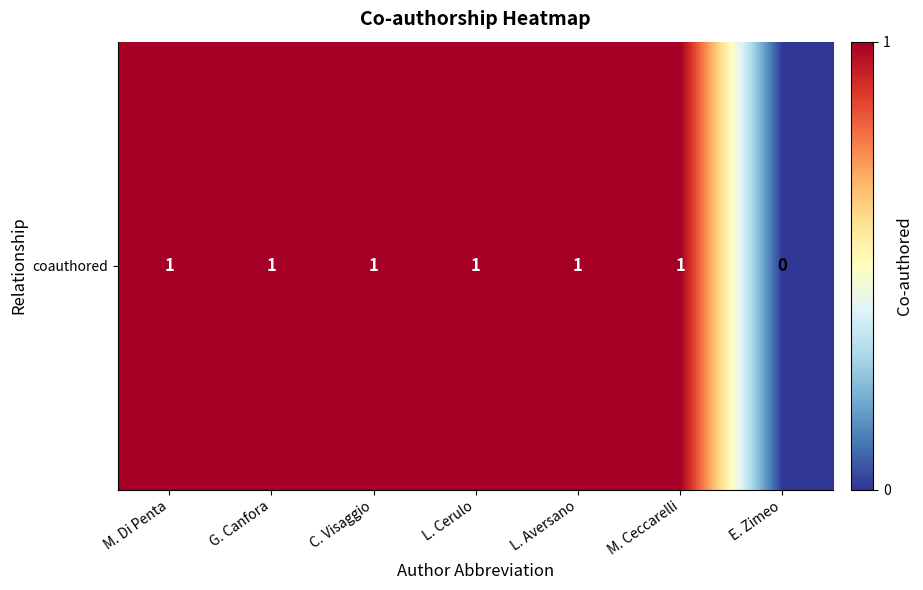

List the labels in order of value, largest first.

M. Di Penta, G. Canfora, C. Visaggio, L. Cerulo, L. Aversano, M. Ceccarelli, E. Zimeo